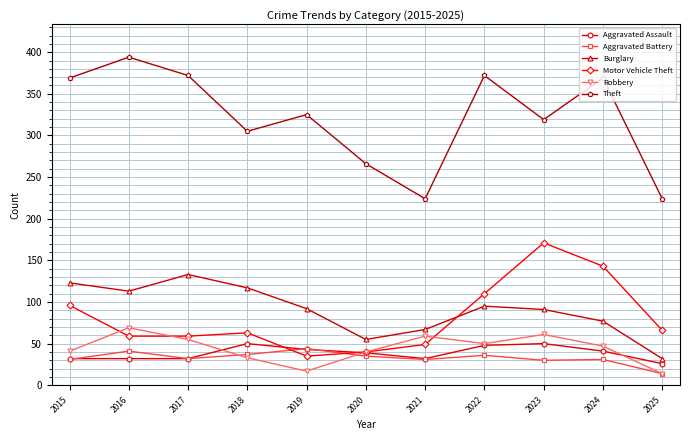

Which series ends up on top after the final intersection of Aggravated Assault and Aggravated Battery?

Aggravated Assault